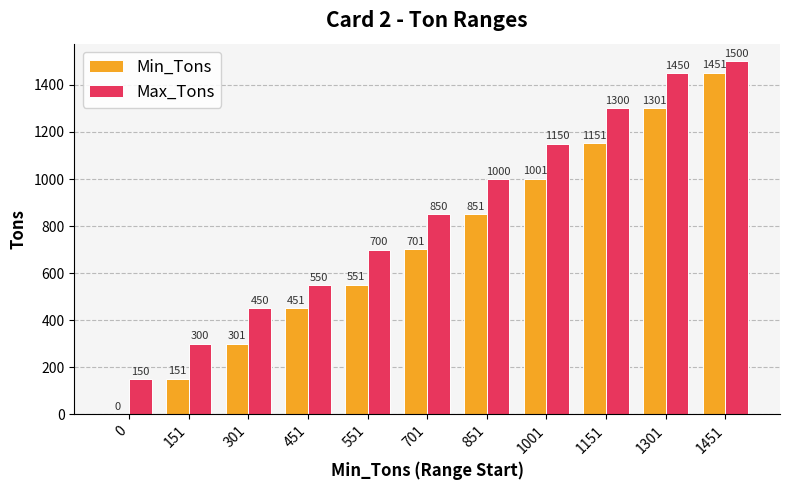

Reading left to right, extract all data points from this chart.

Min_Tons: 0	151	301	451	551	701	851	1001	1151	1301	1451
Max_Tons: 150	300	450	550	700	850	1000	1150	1300	1450	1500